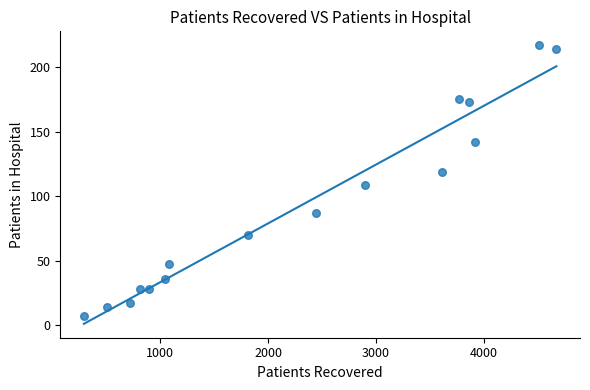

What Y value in the scatter plot is closest to 112?

109